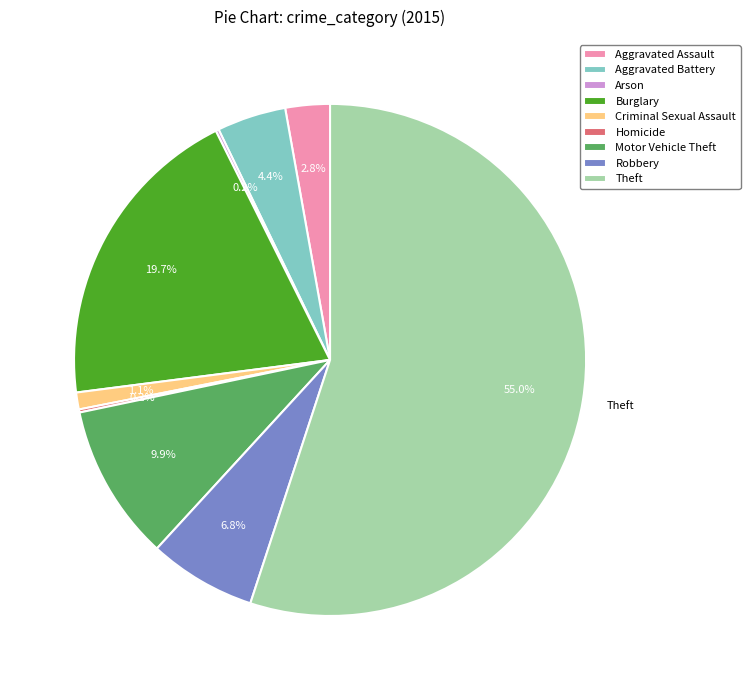

Between Aggravated Battery and Burglary, which is larger?

Burglary